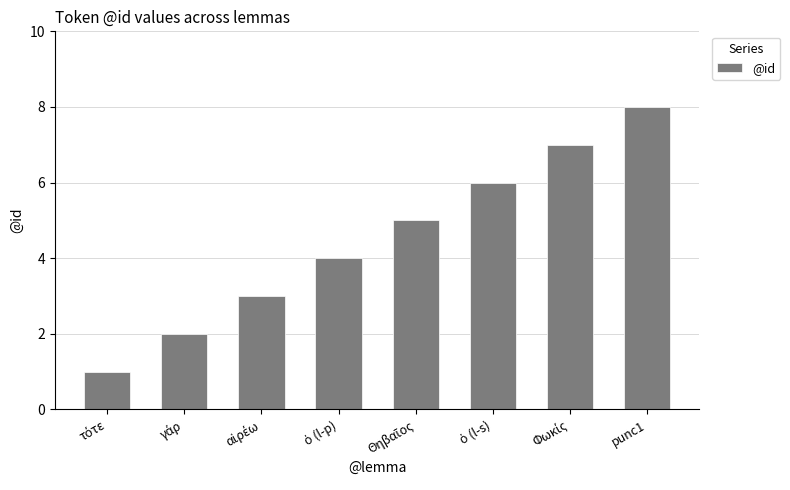

Does the chart contain stacked bars?

No